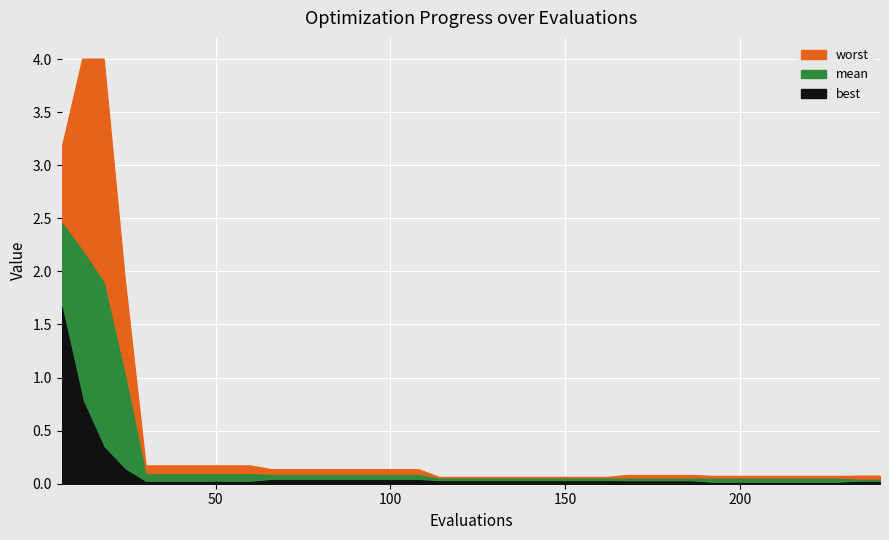

True or false: mean and worst intersect in this chart.

False